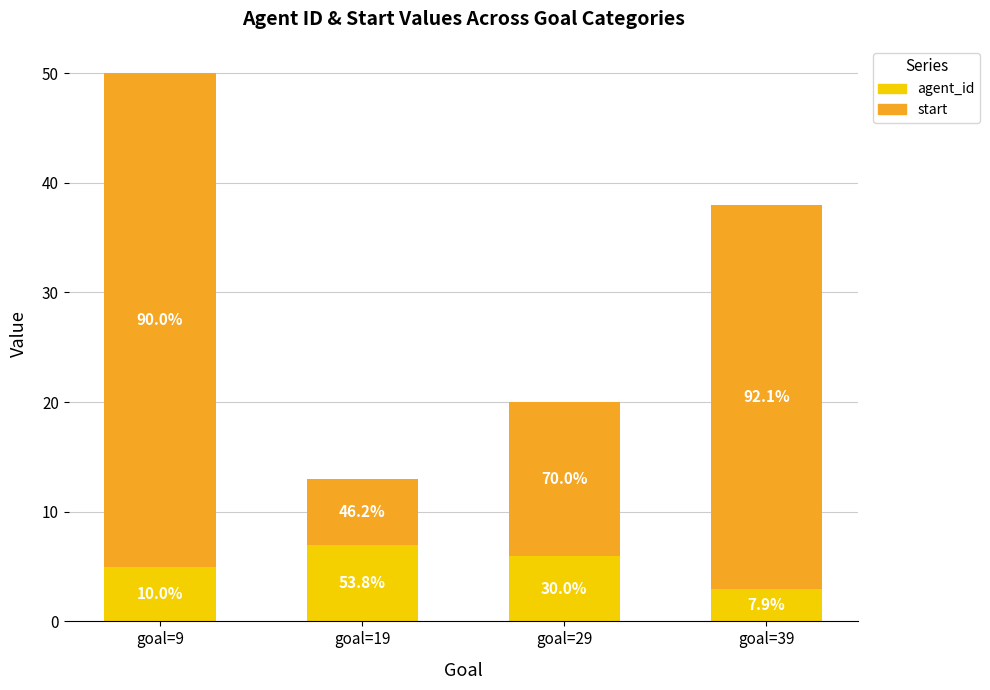

What are all the series names shown in the legend?

agent_id, start